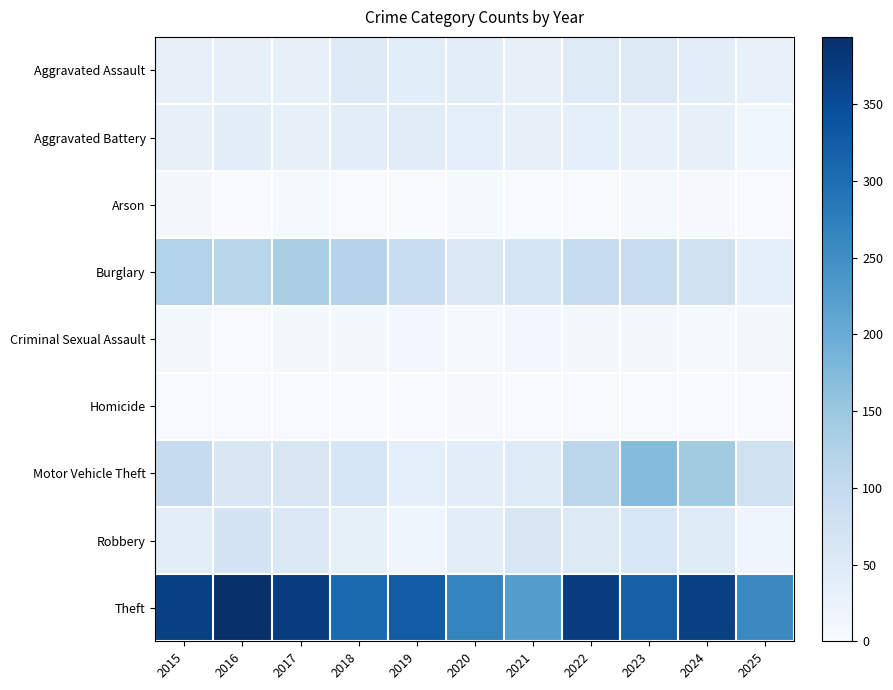

Which has a higher value, 2016 or 2020?

2020